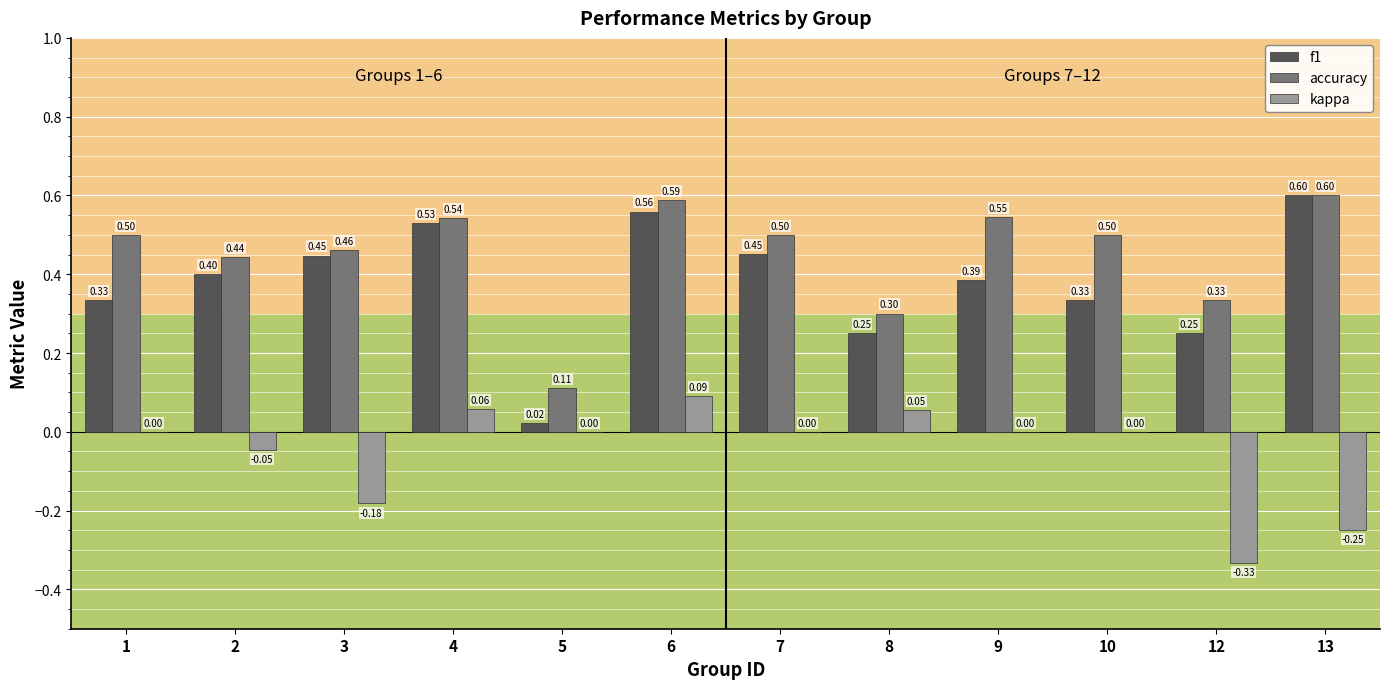

What are all the series names shown in the legend?

f1, accuracy, kappa